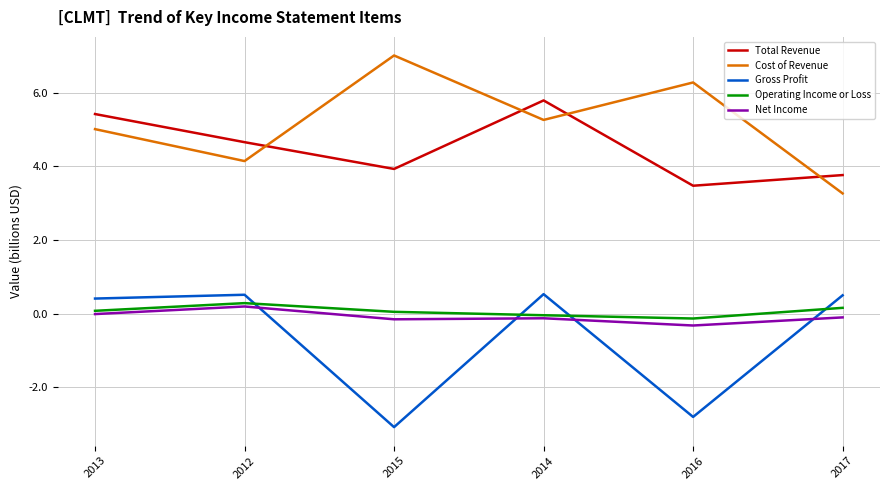

Where is the first local maximum for Operating Income or Loss?

2012